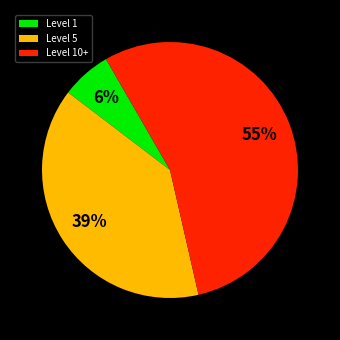

To the nearest percent, what is the average slice percentage?

33%